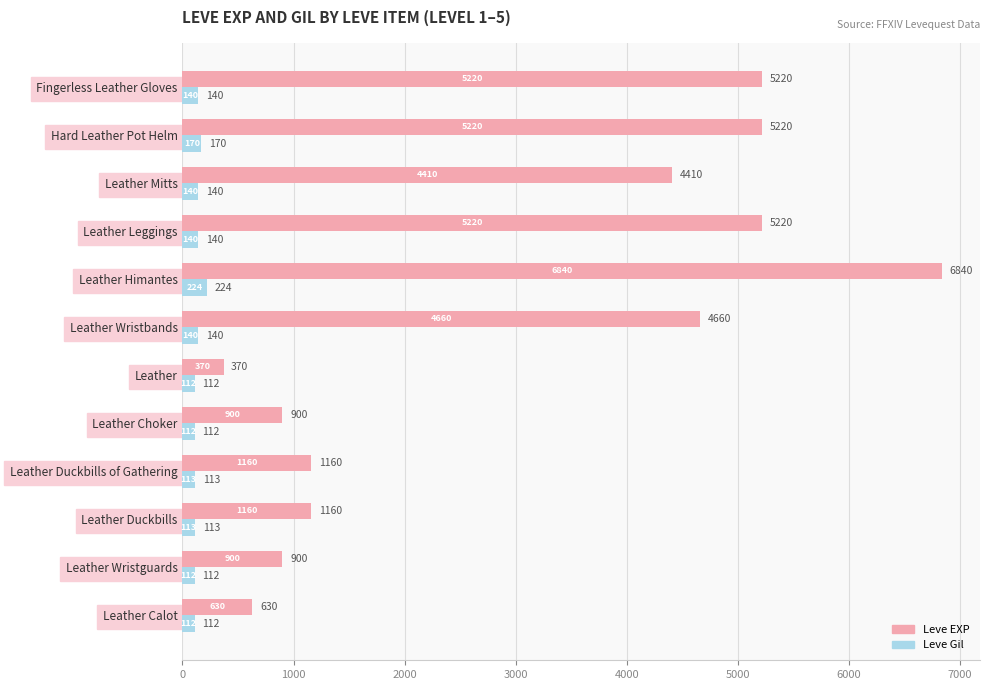

What is the sum of all Leve EXP values?

36690